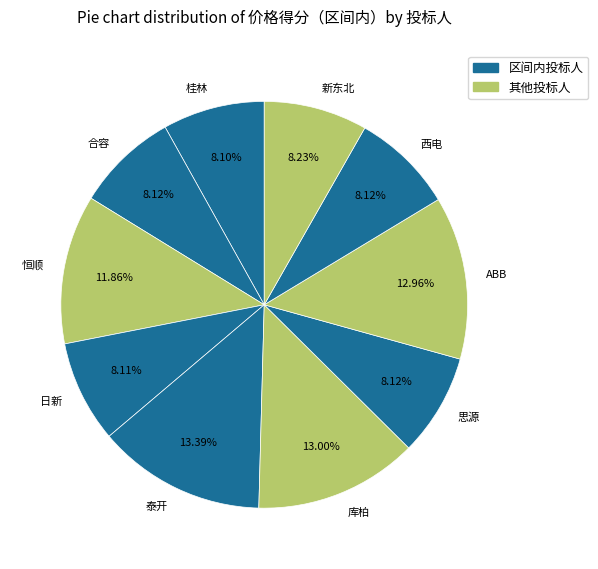

Is there a majority slice in this chart?

No